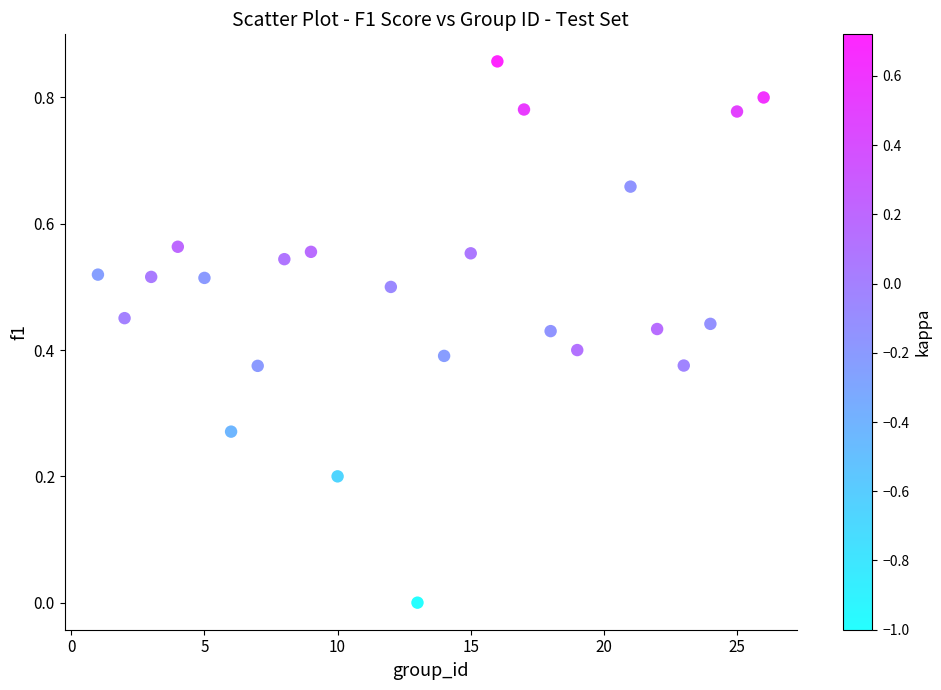

What is the range of X values (max minus min)?

25.0